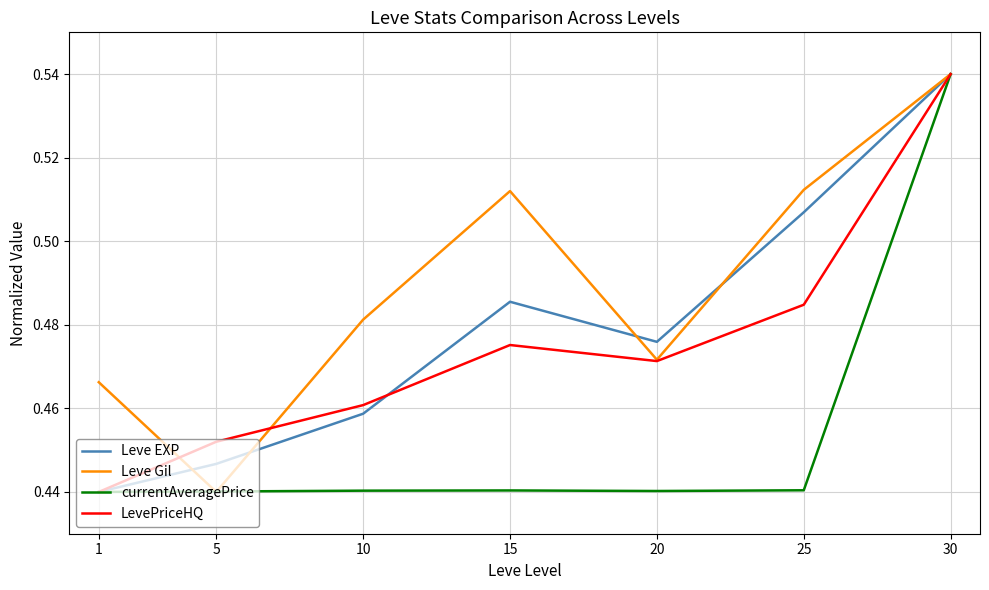

Which label corresponds to the largest value in the chart?

30